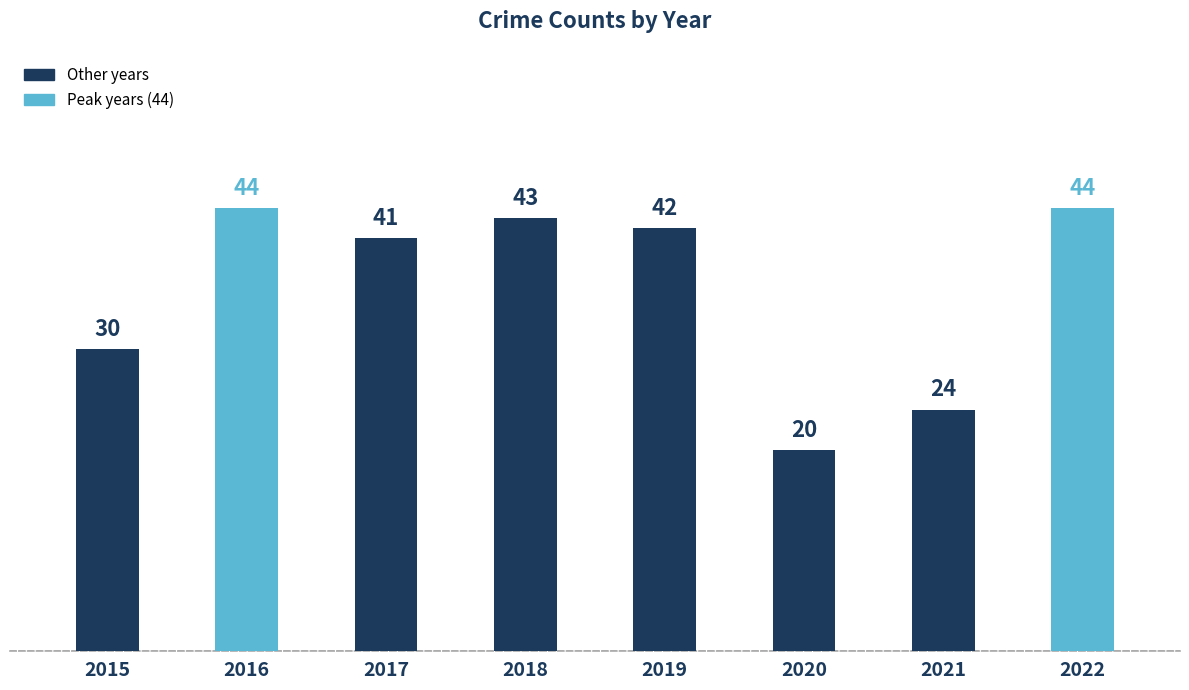

Reading right to left, list all the values displayed in this chart.

44	24	20	42	43	41	44	30